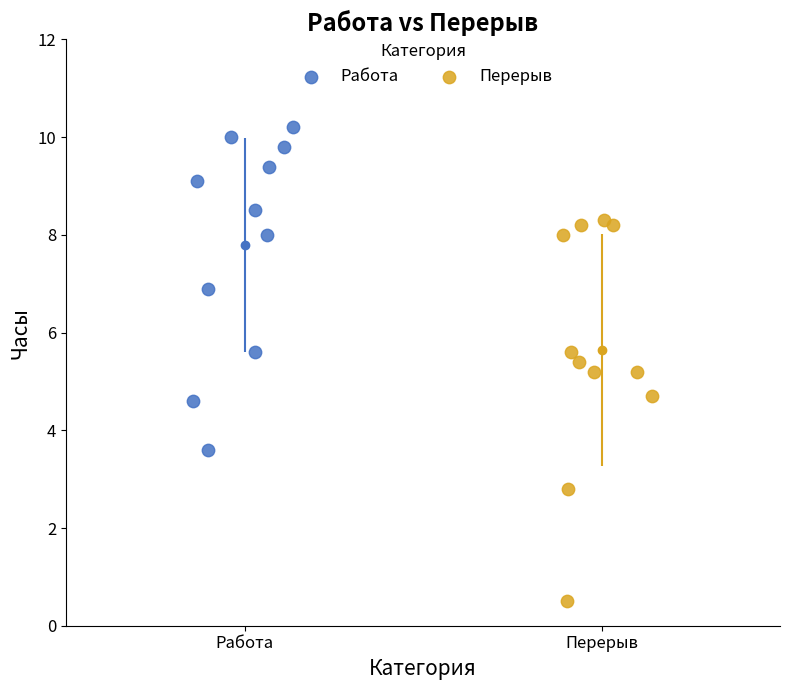

Which series has the largest Y range (max minus min)?

Перерыв